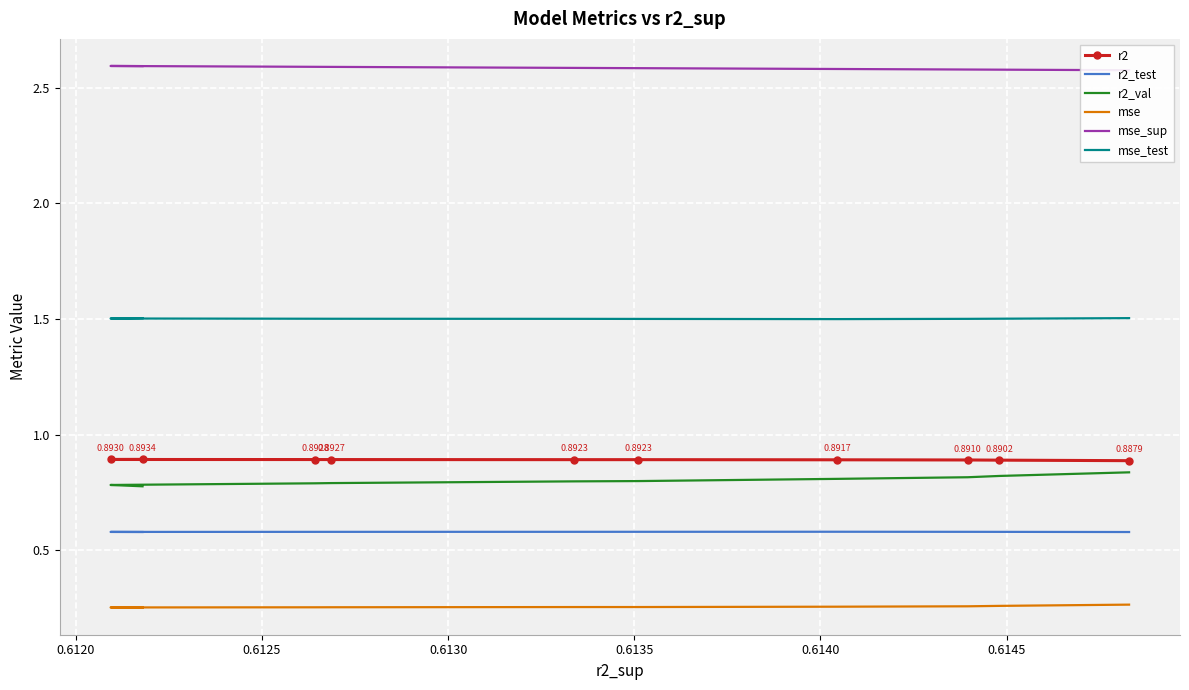

True or false: mse and r2_test cross at least once.

False